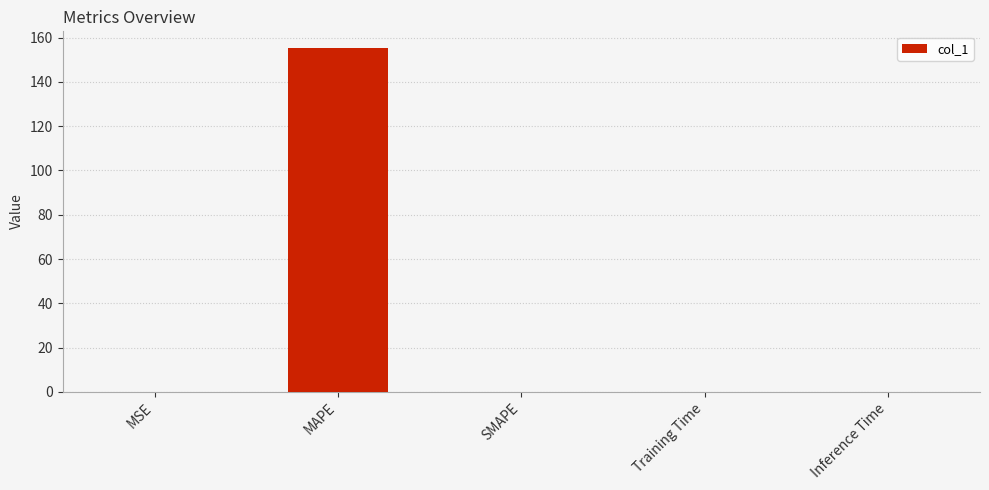

Is it true that the value at MAPE is 155.1?

True